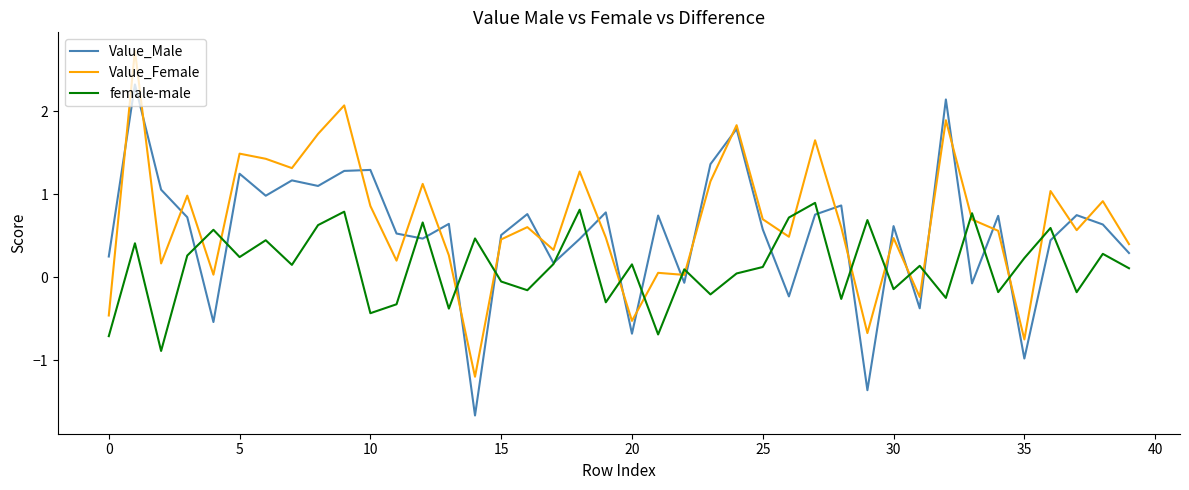

What is the maximum value for Value_Male?

2.3